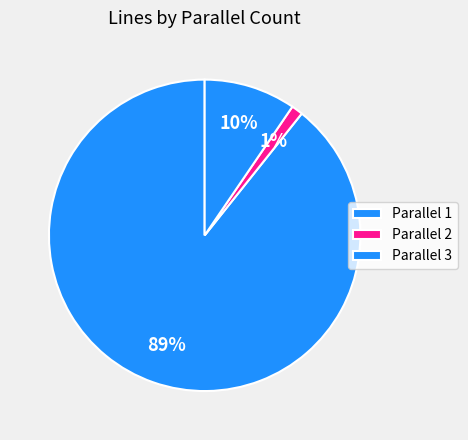

Which category has the biggest portion of the pie?

parallel_1